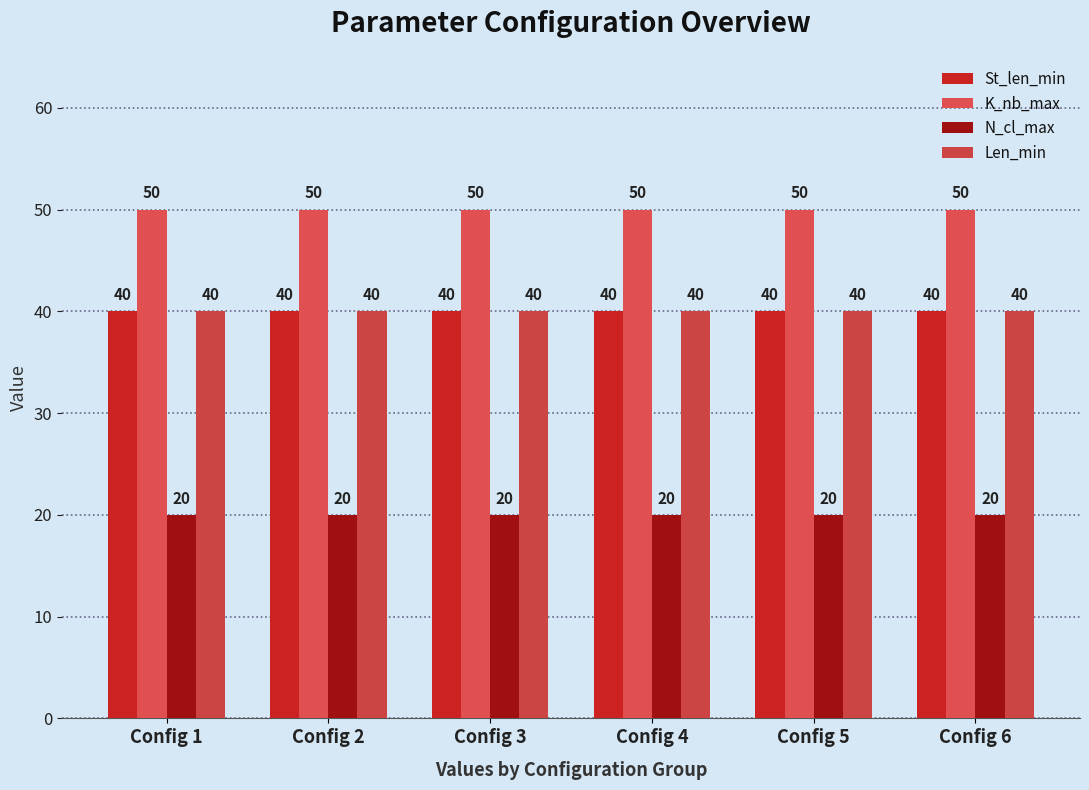

List the labels in order of K_nb_max value, largest first.

Config 1, Config 2, Config 3, Config 4, Config 5, Config 6